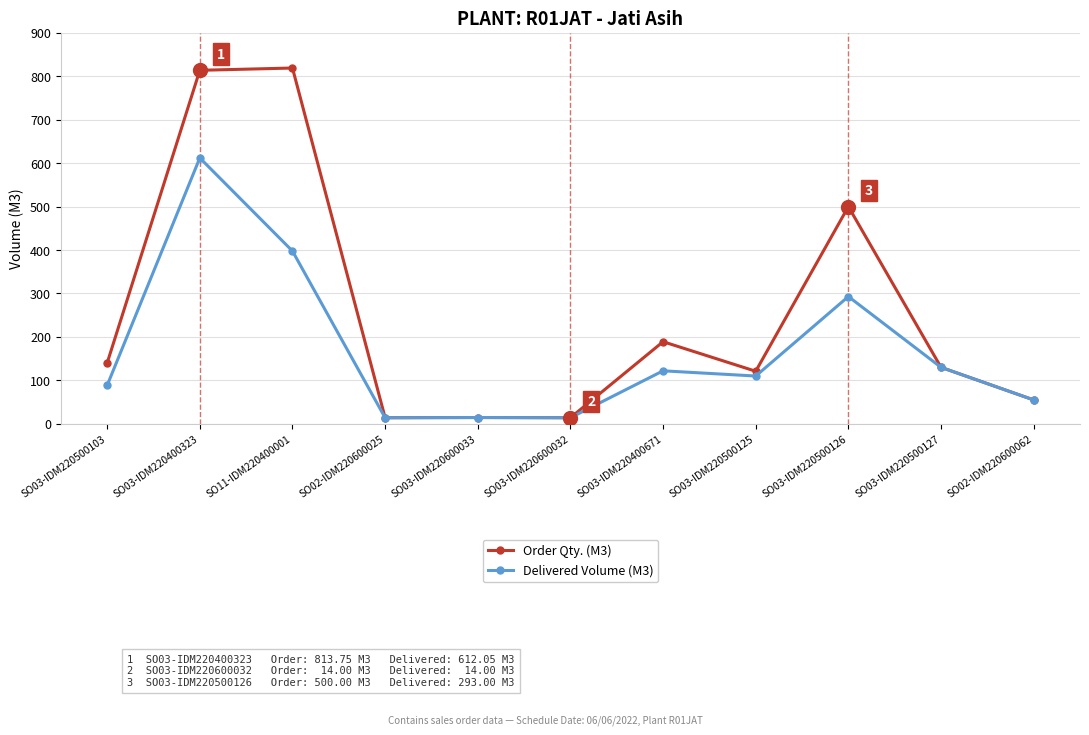

What is the maximum value shown in the chart?

819.0